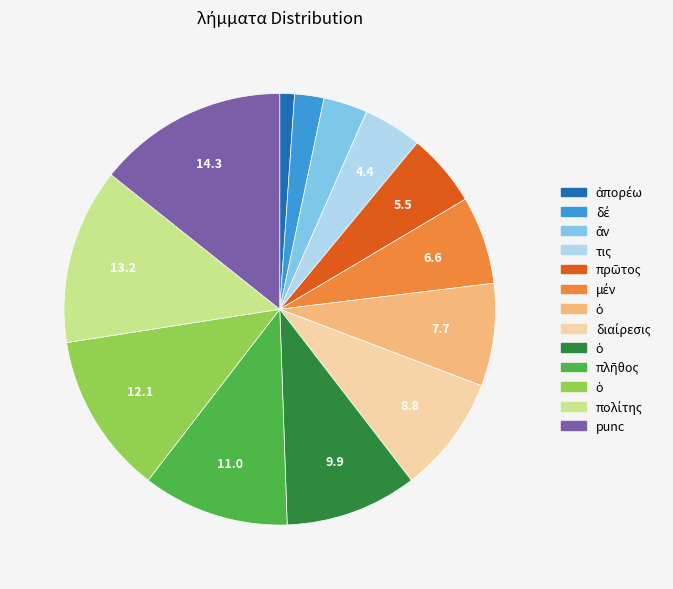

Is there a majority slice in this chart?

No